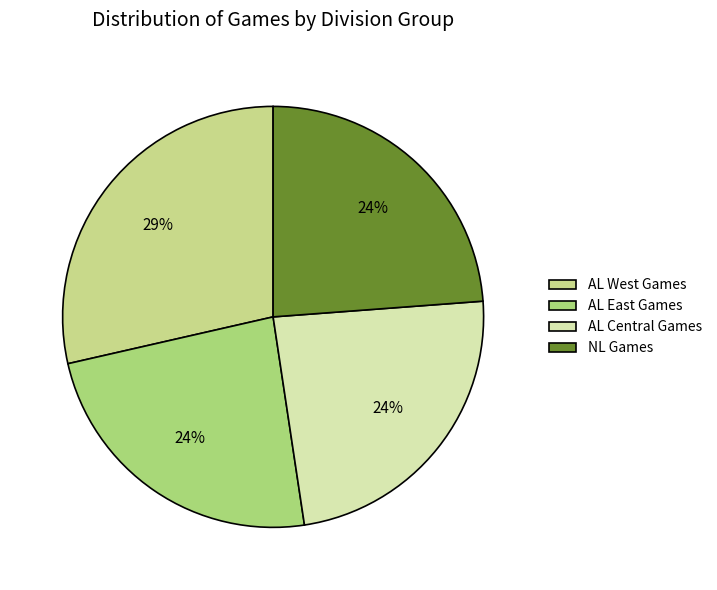

How many slices are in this pie chart?

4